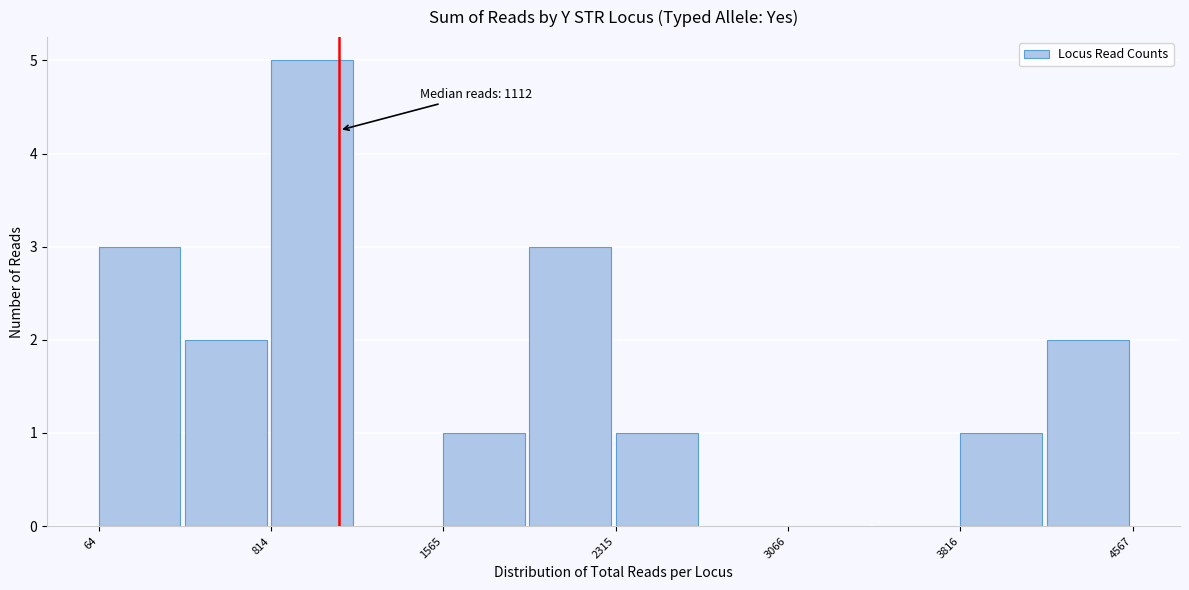

Around what value on the x-axis is the tallest bar? Give the approximate position of its centre, as read against the axis.

1000